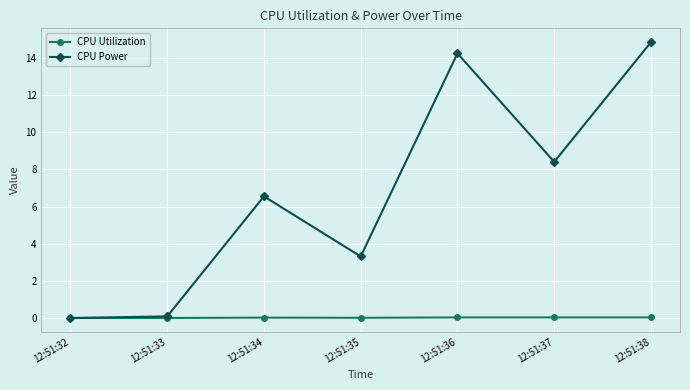

What is the spread (max minus min) of values at 12:51:38?

14.8